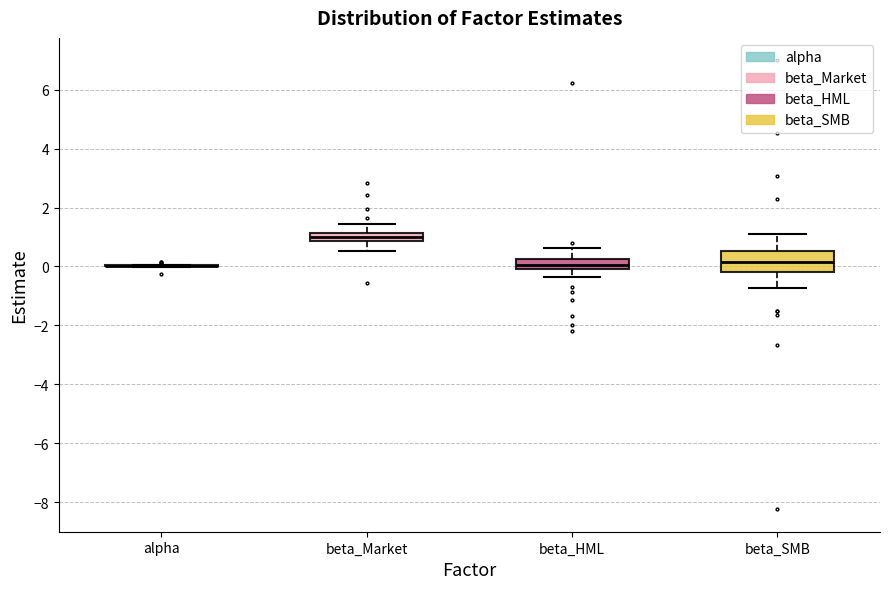

Where is the upper edge of the box for beta_Market on the y-axis? The values are not printed on the chart, so give them approximately, as read against the axis.

1.2